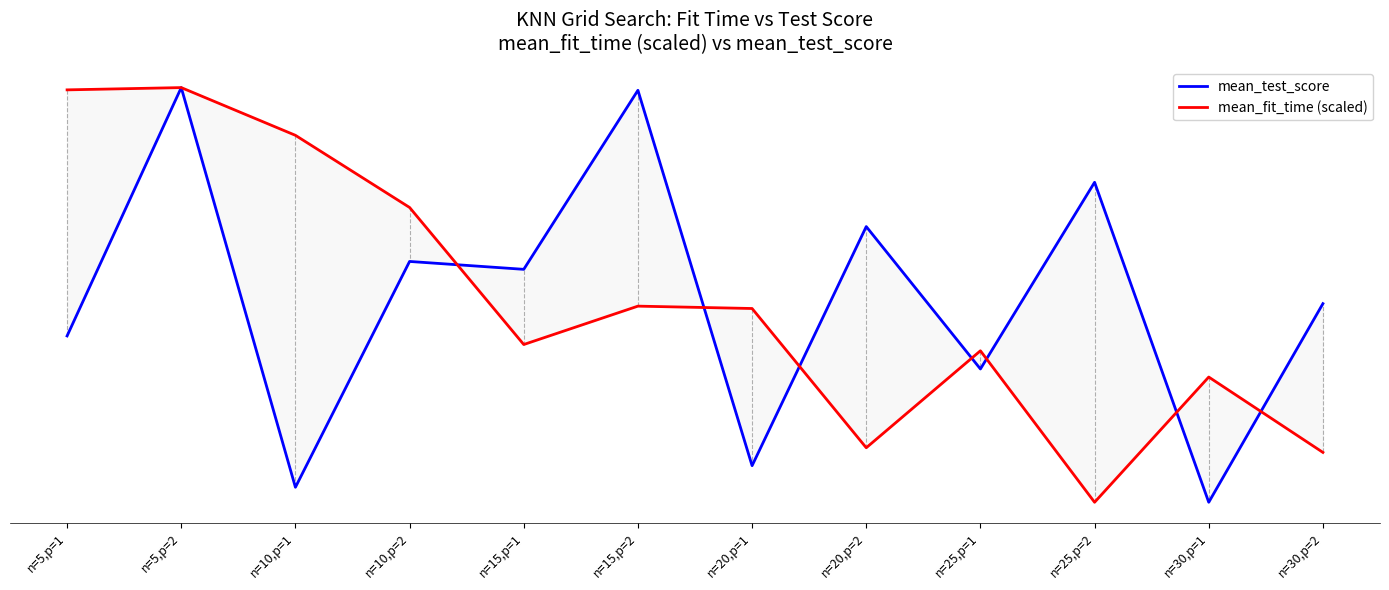

What is the maximum value for mean_test_score?

0.8